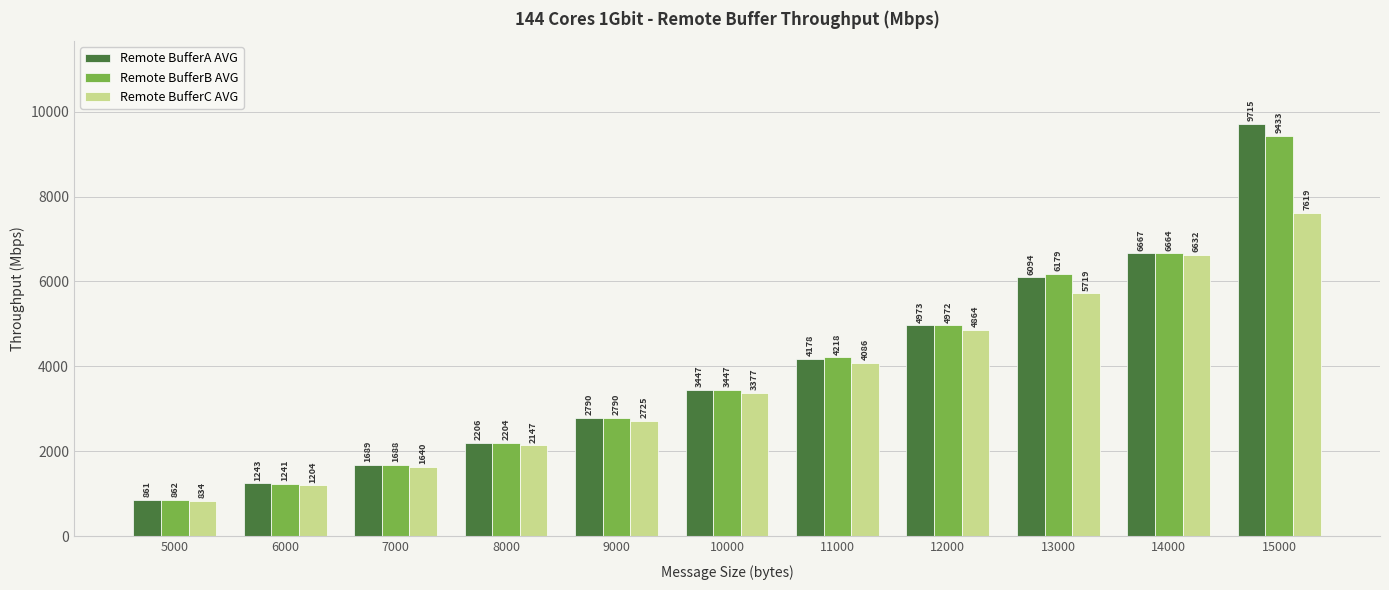

The value of Remote BufferC AVG at 11000 is 6204.8. True or false?

False